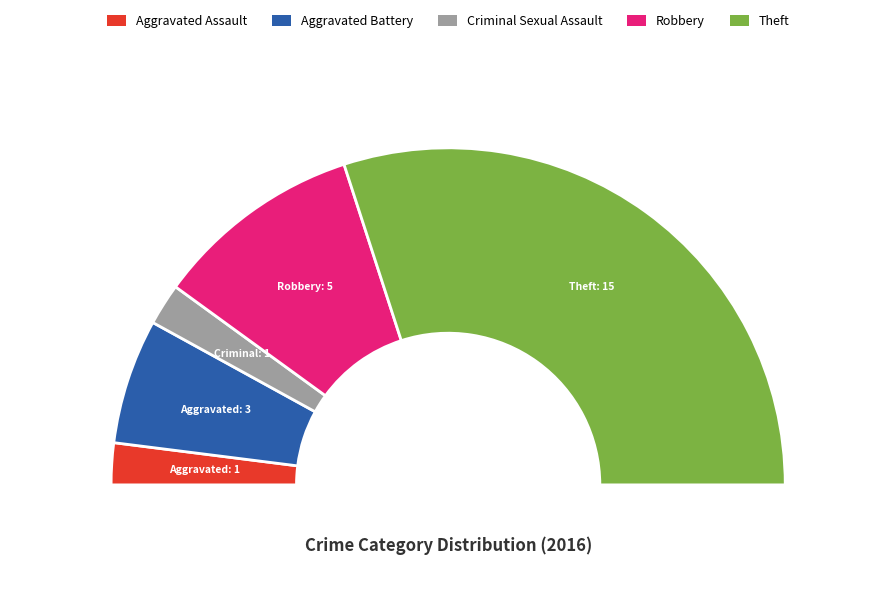

What is the total percentage of Robbery and Aggravated Assault?

24.0%